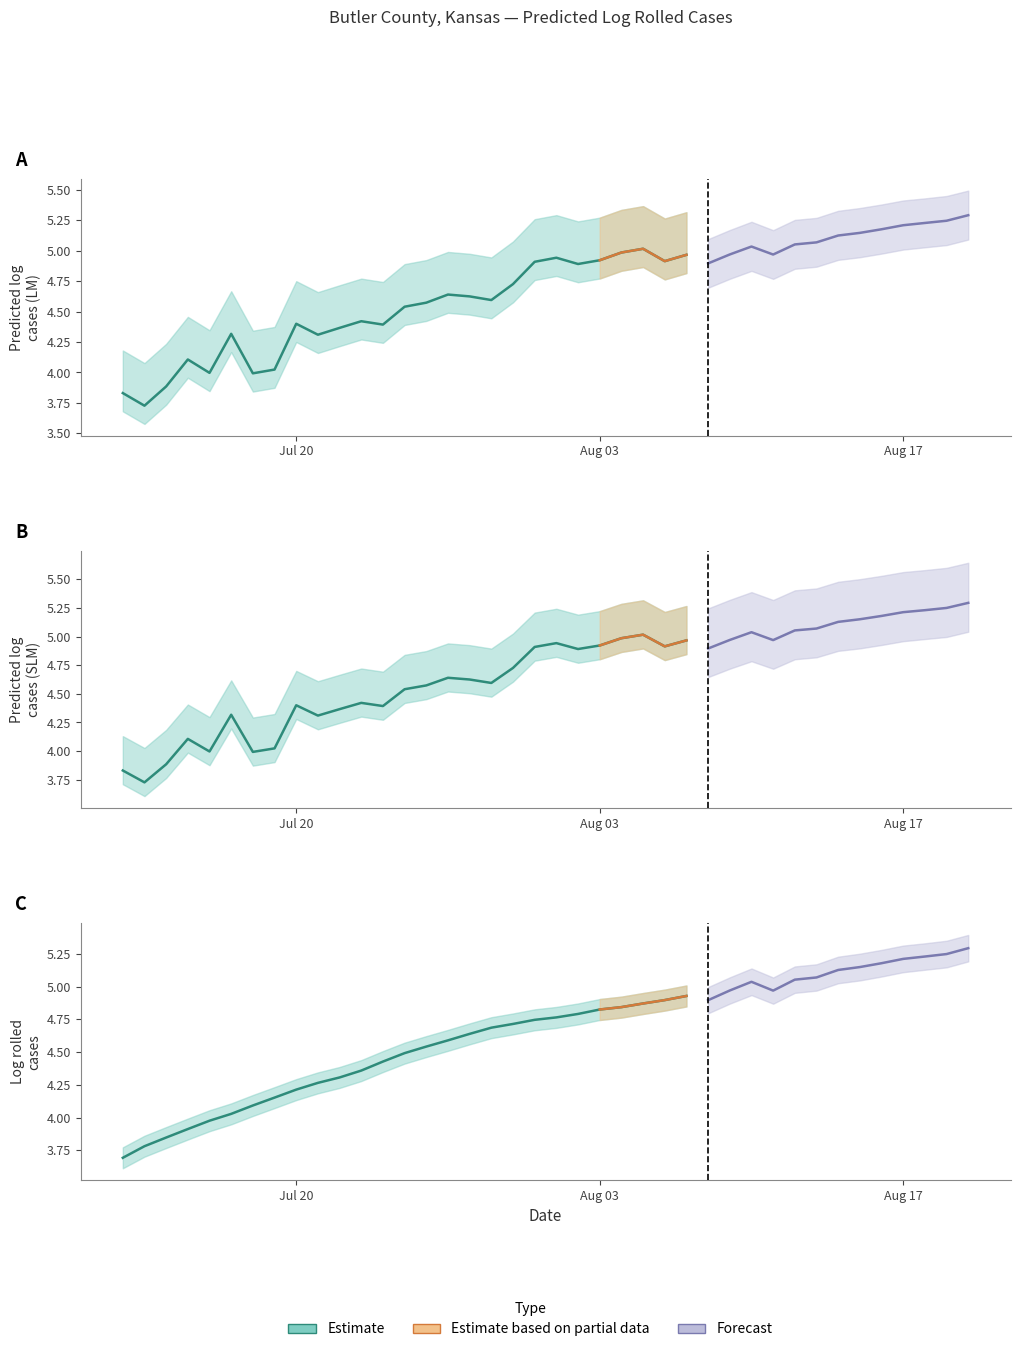

Is it true that log_rolled_cases.y equals 6.6 at 11?

False